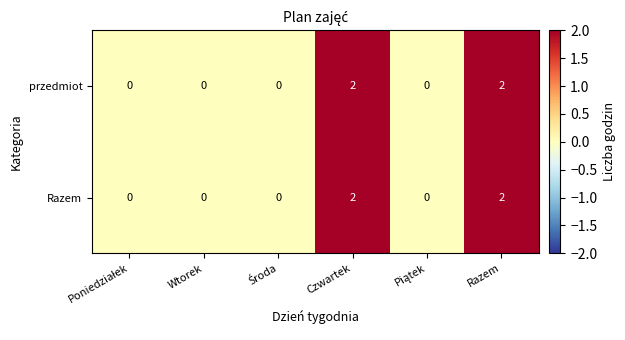

The value of Razem at Czwartek is 2. True or false?

True